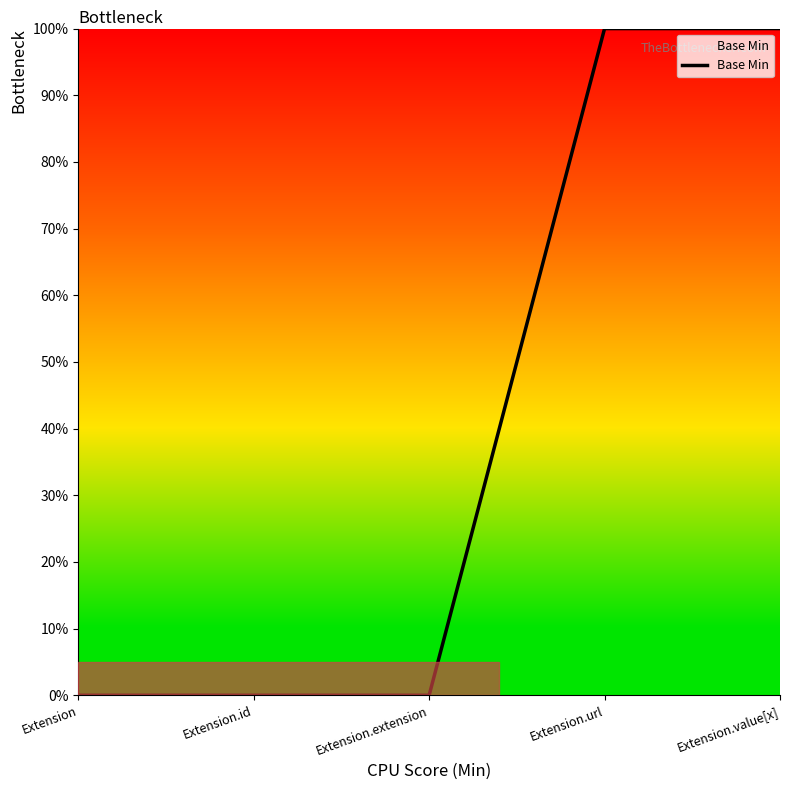

Reading left to right, list all the values displayed in this chart.

0	0	0	1	1